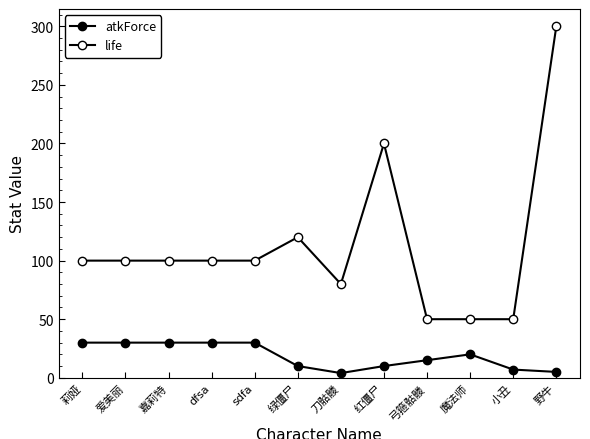

How many data points in atkForce are less than 20?

6